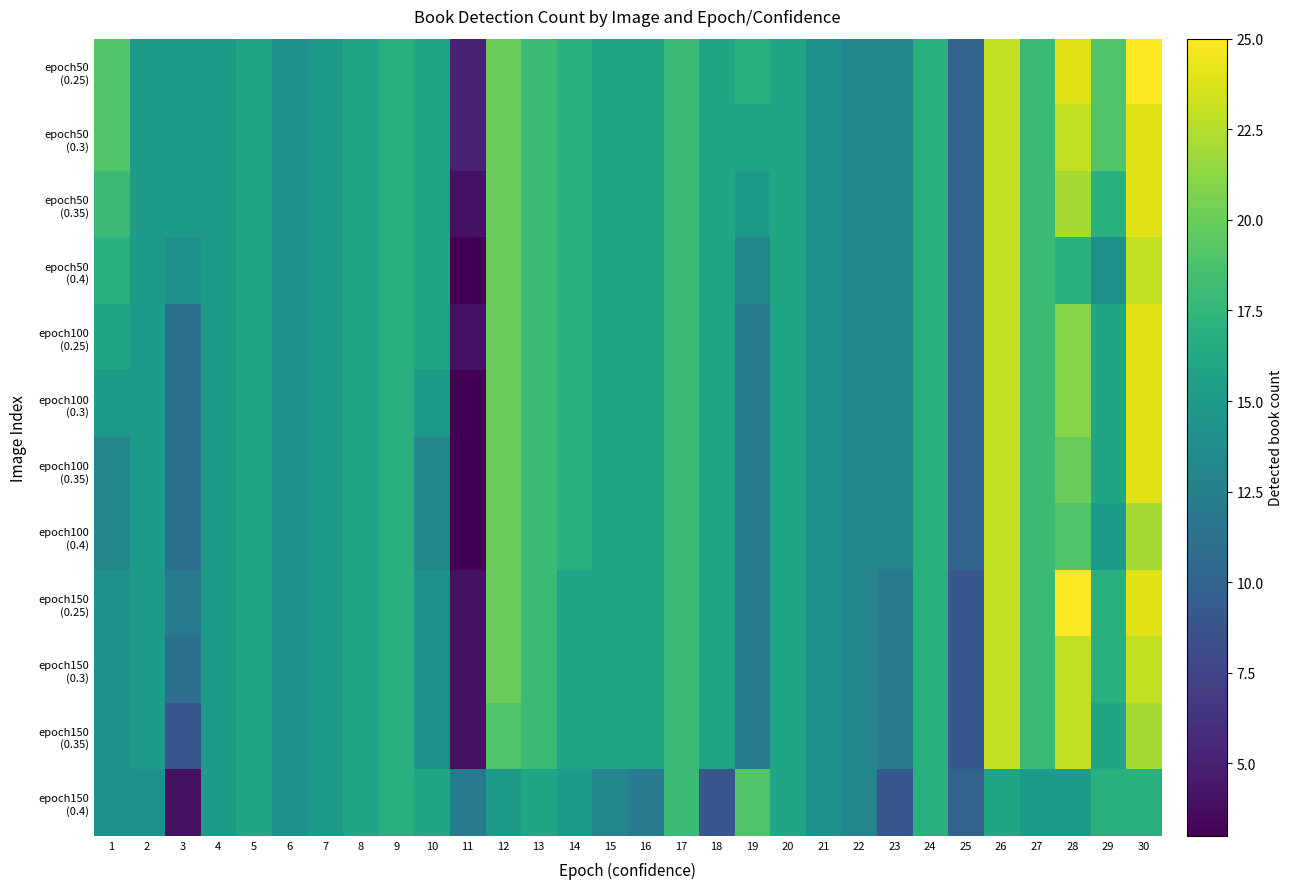

What is the greatest value displayed?

25